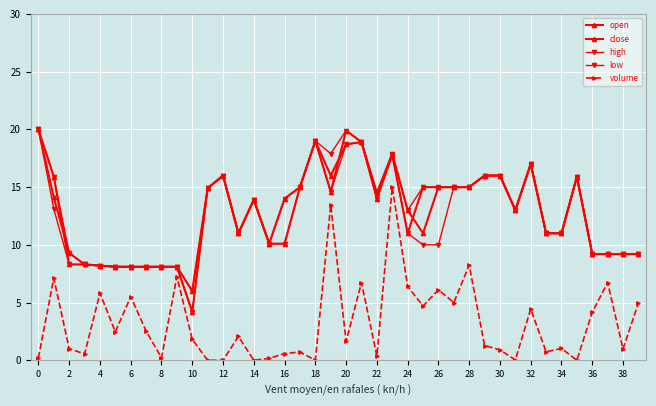

How many distinct data groups are displayed?

5